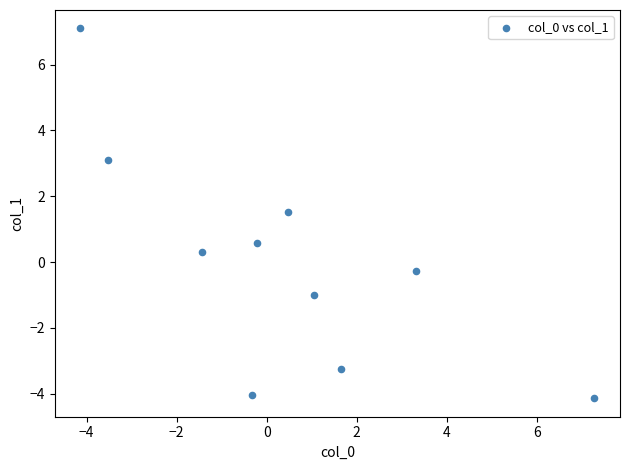

What is the average X value?

0.4